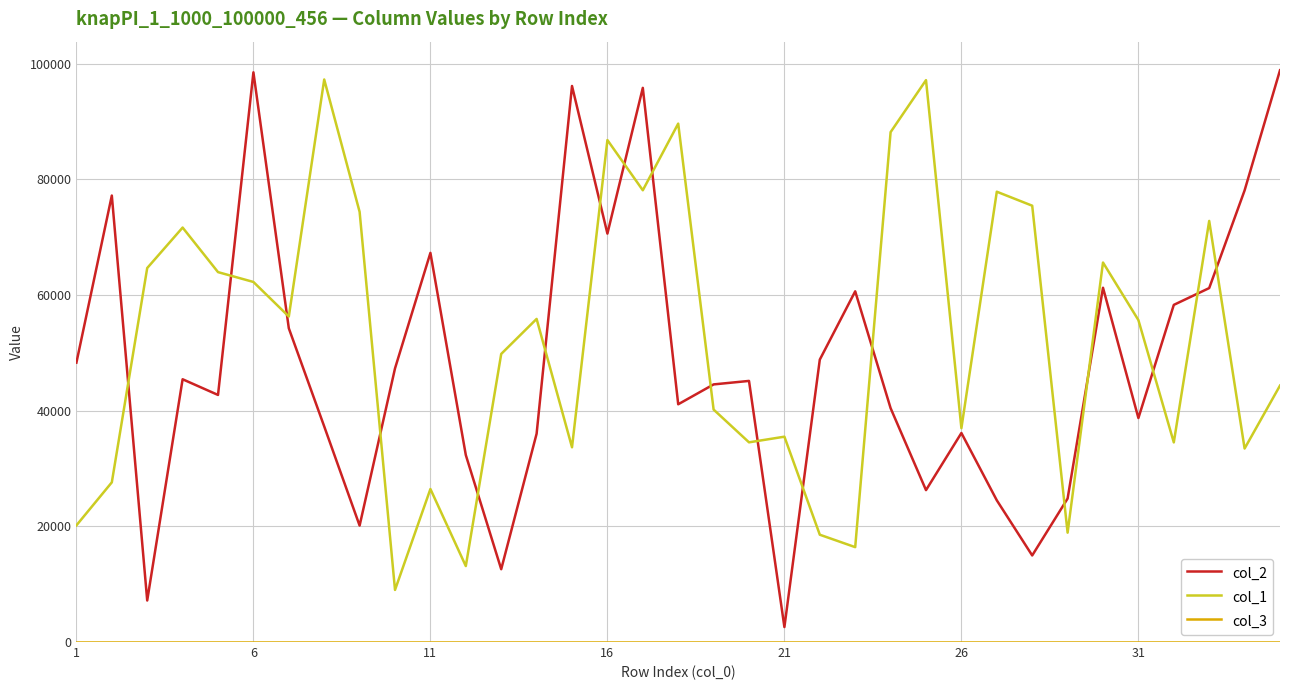

What is the maximum value shown in the chart?

98854